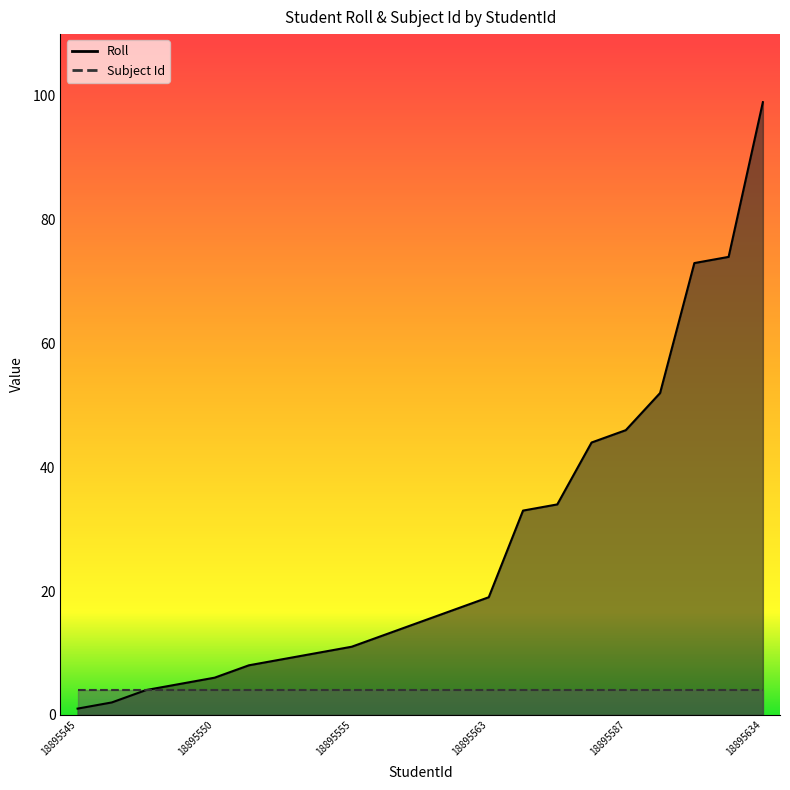

Does the chart have visible grid lines?

No